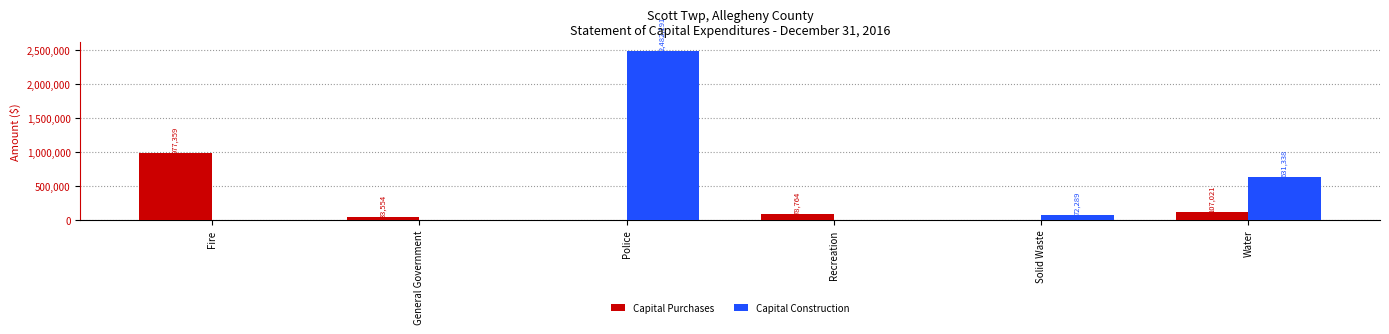

Reading right to left, extract all data points from this chart.

Capital Purchases: Water=107021	Solid Waste=0	Recreation=78764	Police=0	General Government=33554	Fire=977359
Capital Construction: Water=631338	Solid Waste=72289	Recreation=0	Police=2482191	General Government=0	Fire=0